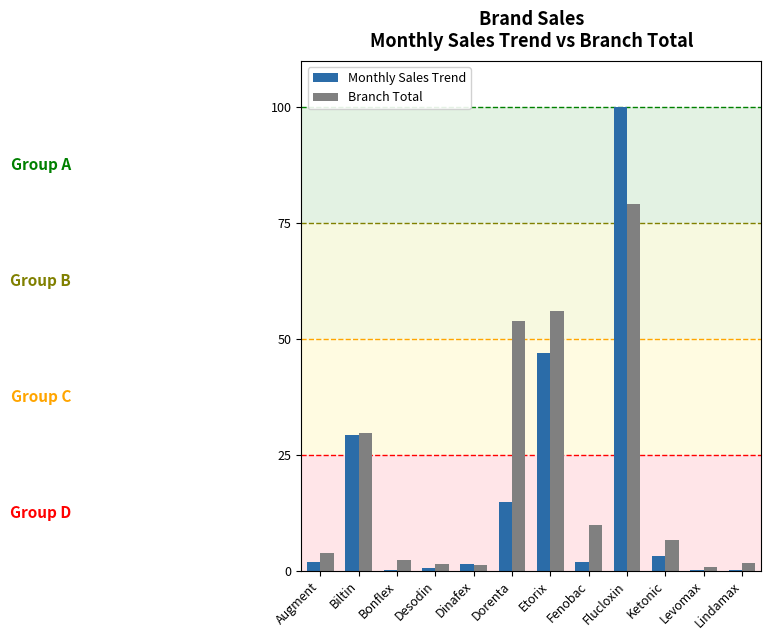

At which category is the sum across all series the highest?

Flucloxin